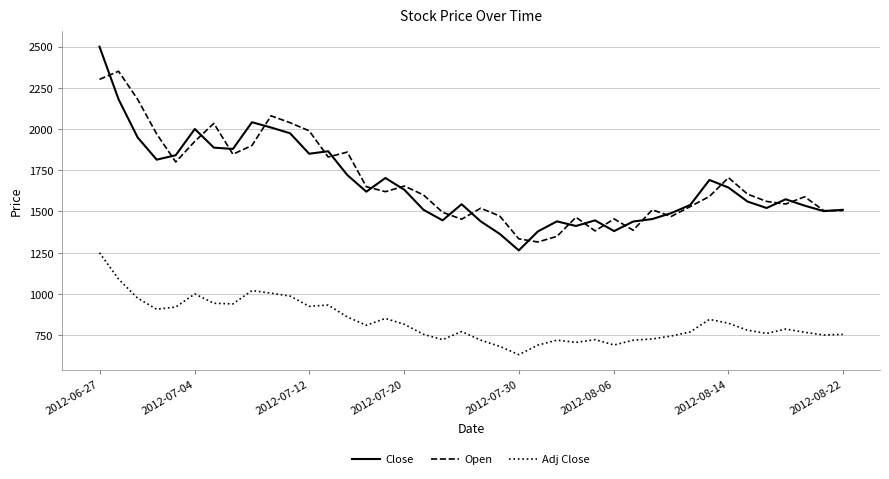

Which series has the largest total across all categories?

Open